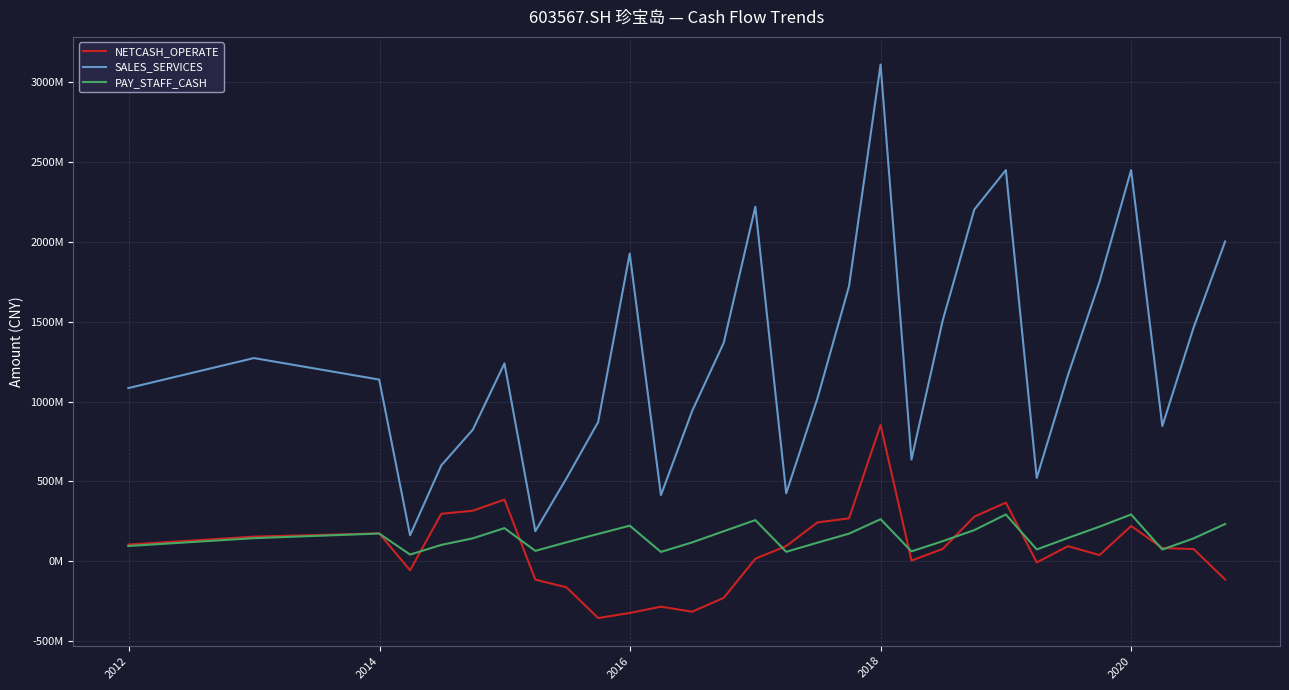

List the series in order of their peak value, lowest first.

PAY_STAFF_CASH, NETCASH_OPERATE, SALES_SERVICES